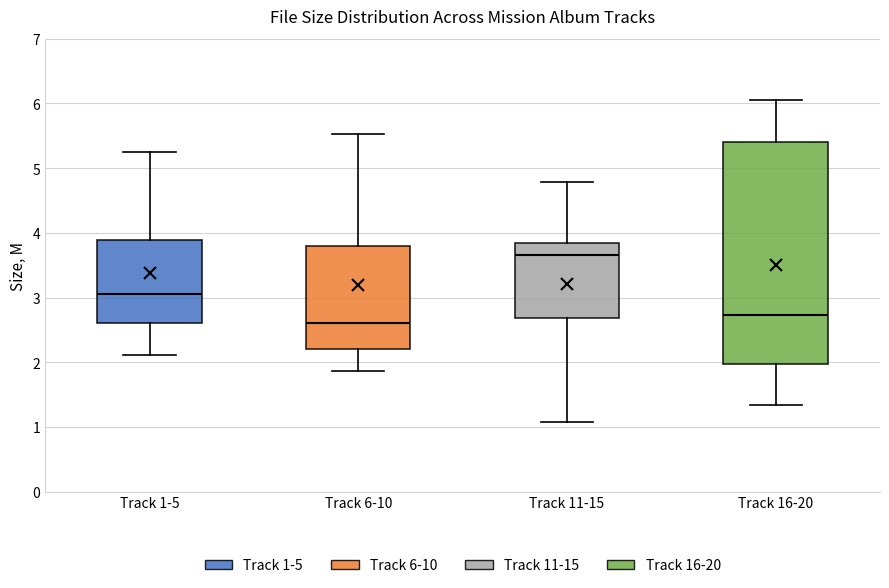

Reading left to right, transcribe this box plot: for each box, give where its median line is, the range the box spans, and where its two whiskers end, as read against the y-axis. The values are not printed on the chart, so give them approximately, as read against the axis.

Track 1-5: median 3.1, box 2.6 to 3.9, whiskers 2.1 to 5.3
Track 6-10: median 2.6, box 2.2 to 3.8, whiskers 1.9 to 5.5
Track 11-15: median 3.7, box 2.7 to 3.8, whiskers 1.1 to 4.8
Track 16-20: median 2.7, box 2.0 to 5.4, whiskers 1.3 to 6.1